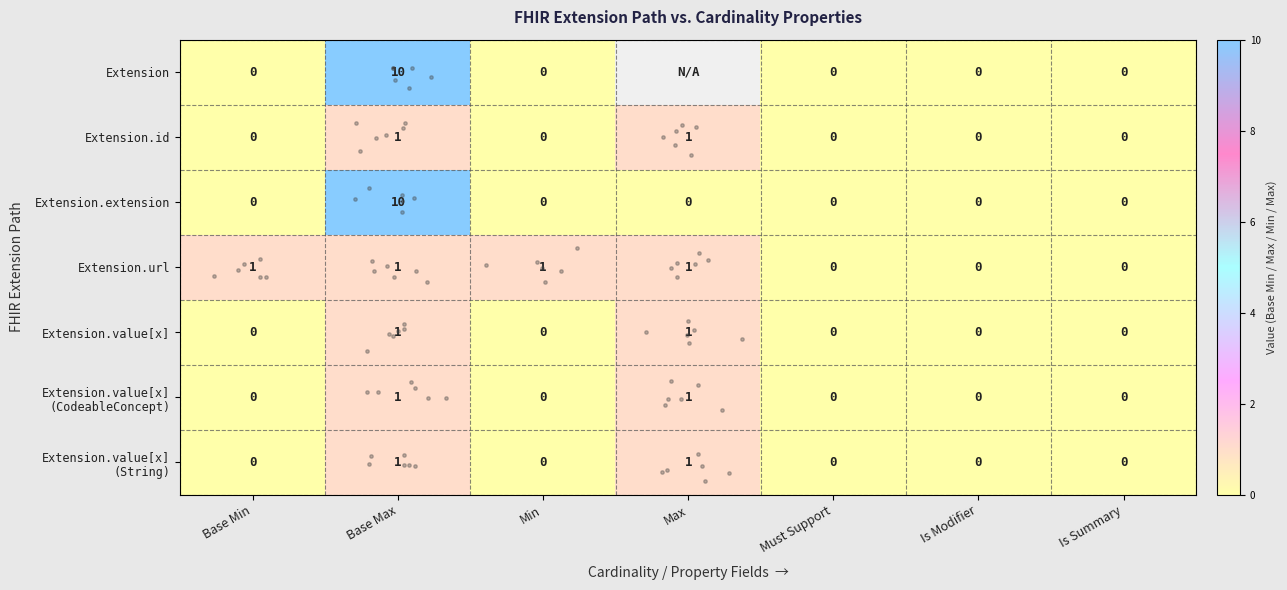

What is the sum of all Extension.url values?

4.0